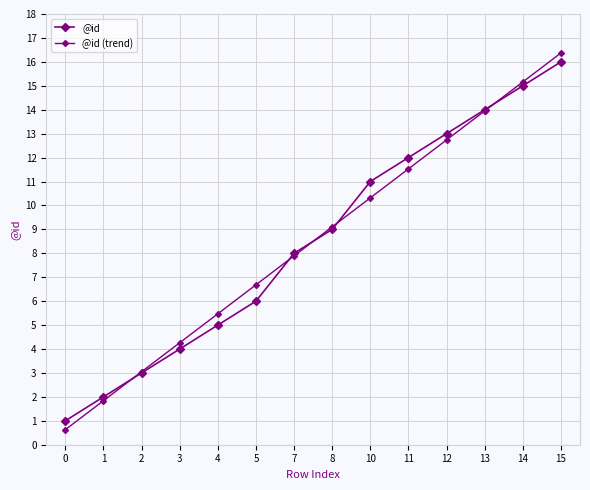

What is the difference between the maximum and minimum values in the @id (trend) series?

15.7